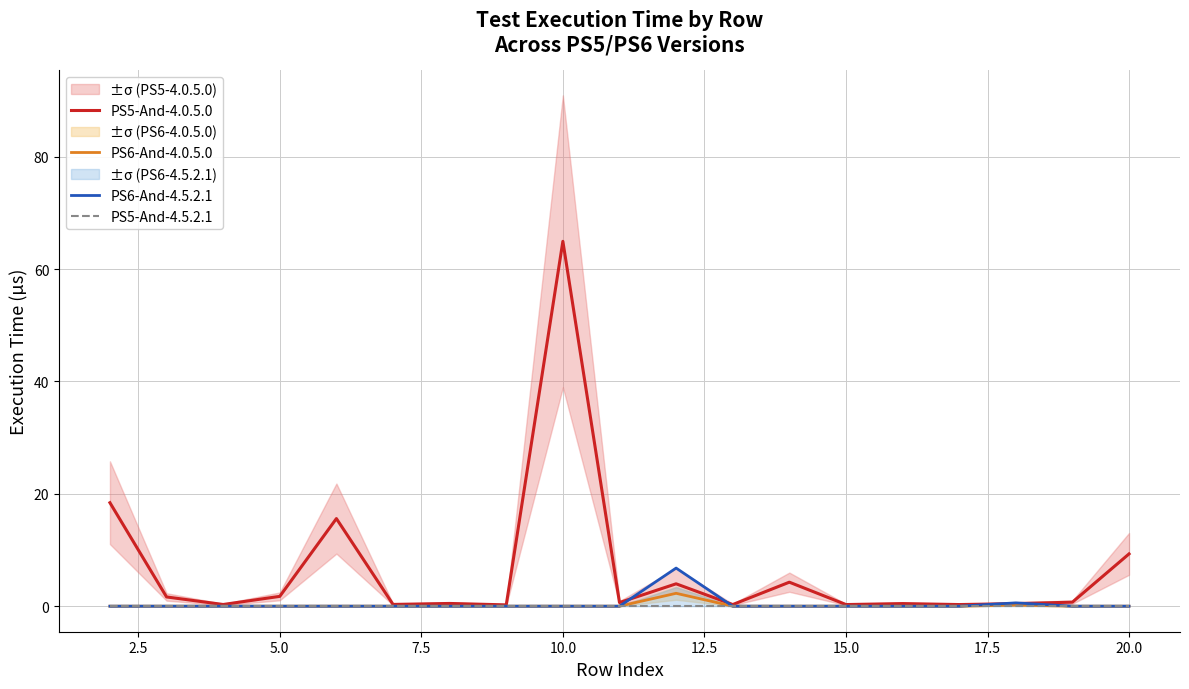

True or false: PS5-And-4.5.2.1 has a value of 0.0 at 20.0.

True